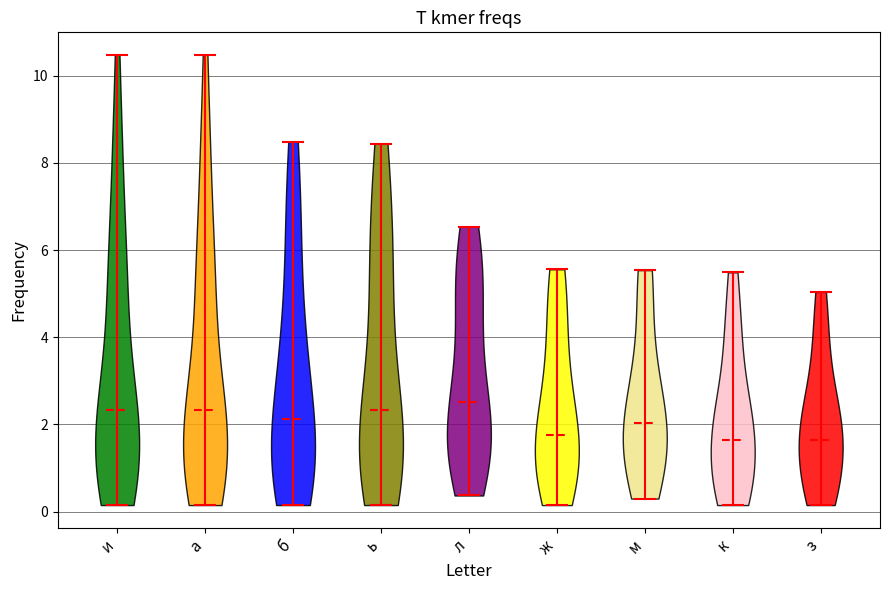

Reading left to right, read every violin against the y-axis: where its median line is, and the lowest and highest points it reaches. The values are not printed on the chart, so give them approximately, as read against the axis.

и: median line 2.4, lowest point 0.2, highest point 10.4
а: median line 2.4, lowest point 0.2, highest point 10.4
б: median line 2.2, lowest point 0.2, highest point 8.4
ь: median line 2.4, lowest point 0.2, highest point 8.4
л: median line 2.6, lowest point 0.4, highest point 6.6
ж: median line 1.8, lowest point 0.2, highest point 5.6
м: median line 2.0, lowest point 0.4, highest point 5.6
к: median line 1.6, lowest point 0.2, highest point 5.4
з: median line 1.6, lowest point 0.2, highest point 5.0